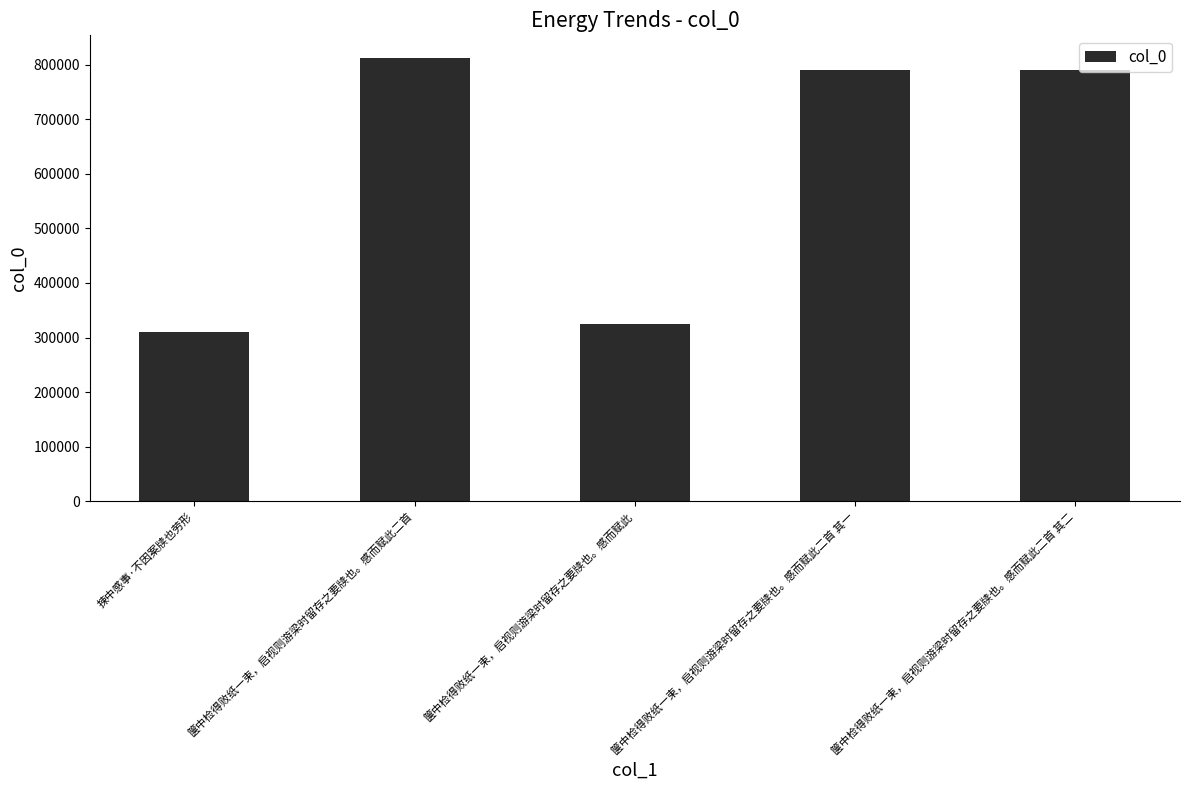

What is the difference between the values at 箧中检得败纸一束，启视则游梁时留存之要牍也。感而赋此二首 and 箧中检得败纸一束，启视则游梁时留存之要牍也。感而赋此二首 其一?

22300